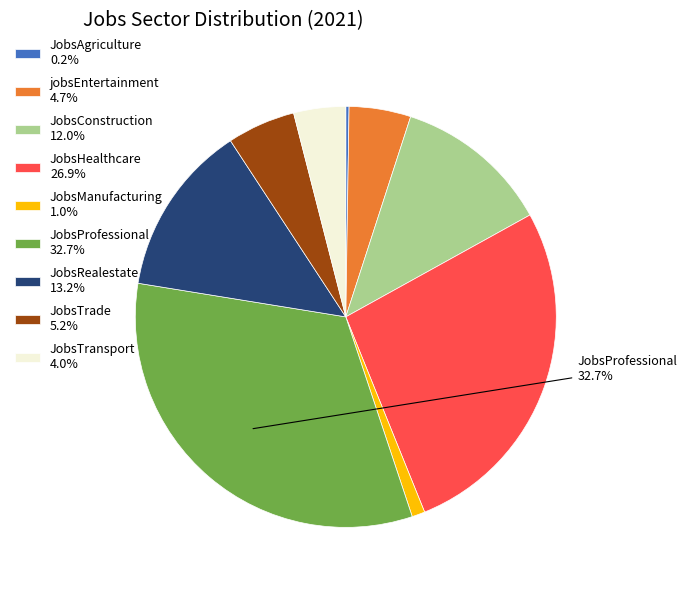

True or false: JobsRealestate accounts for 24% of the total.

False